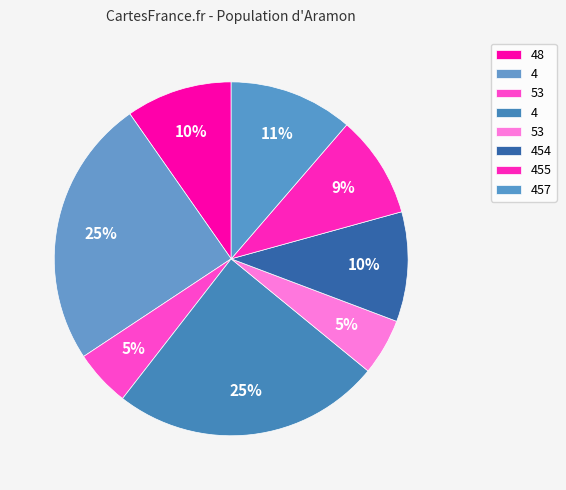

How many slices are in this pie chart?

8